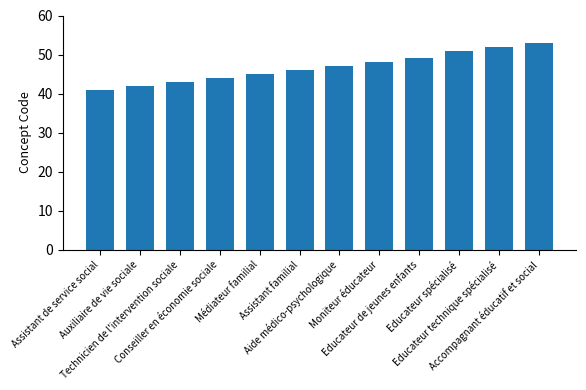

Is it true that the value at Educateur de jeunes enfants is 73?

False